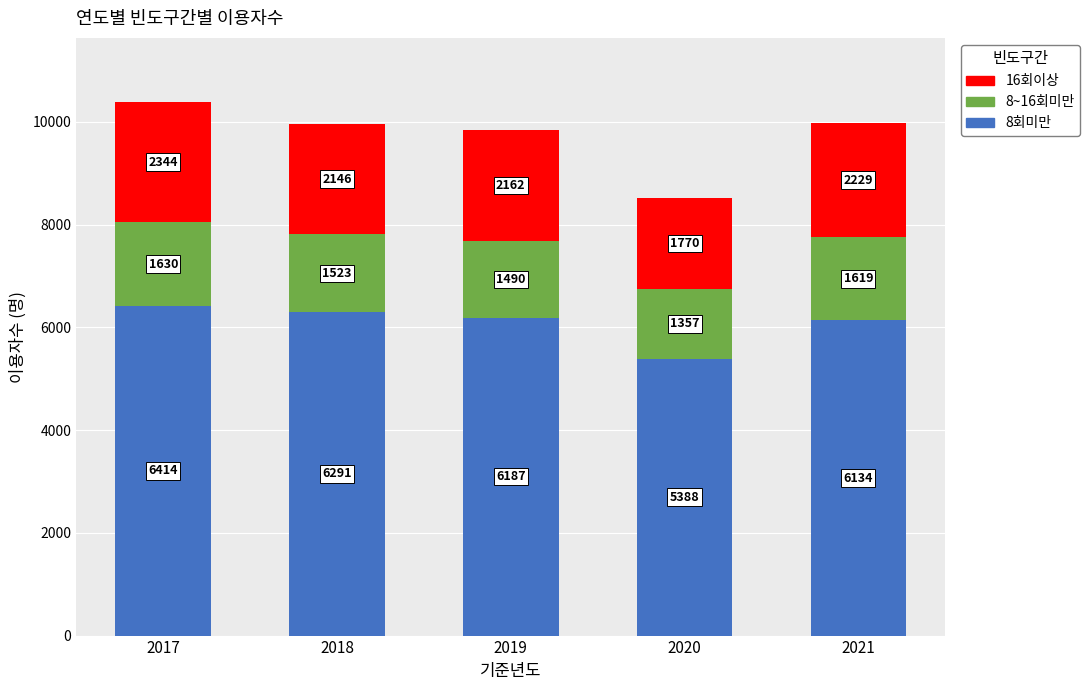

The 8회미만 series shows 9974 at 2017. True or false?

False